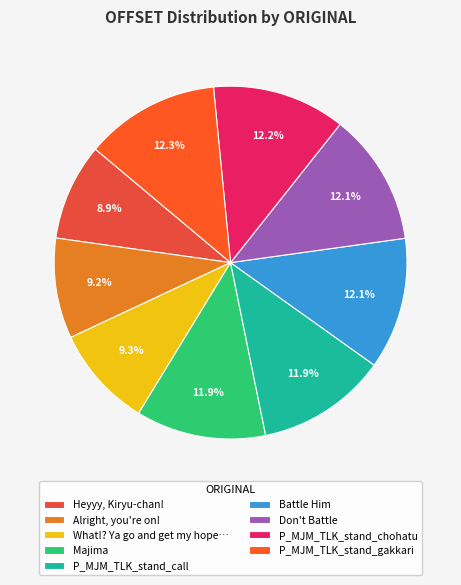

How many segments does this pie chart have?

9